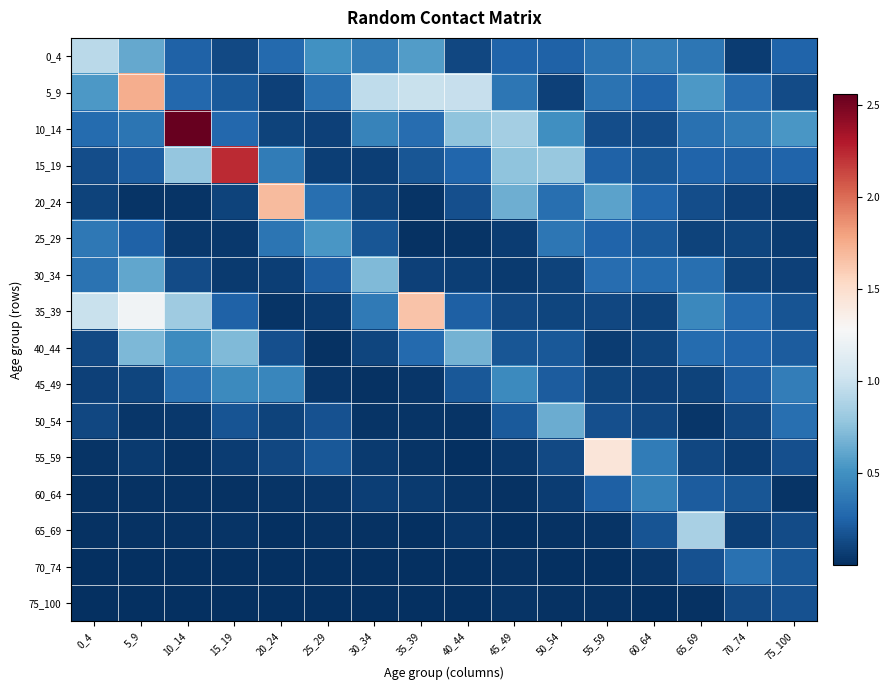

Reading left to right, transcribe all the data shown in this chart.

0_4: 0_4=0.9	5_9=0.6	10_14=0.2	15_19=0.1	20_24=0.3	25_29=0.5	30_34=0.4	35_39=0.6	40_44=0.1	45_49=0.3	50_54=0.2	55_59=0.3	60_64=0.4	65_69=0.4	70_74=0.1	75_100=0.3
5_9: 0_4=0.5	5_9=1.7	10_14=0.3	15_19=0.2	20_24=0.1	25_29=0.3	30_34=1.0	35_39=1.0	40_44=1.0	45_49=0.4	50_54=0.1	55_59=0.3	60_64=0.3	65_69=0.5	70_74=0.3	75_100=0.1
10_14: 0_4=0.3	5_9=0.3	10_14=2.6	15_19=0.3	20_24=0.1	25_29=0.1	30_34=0.4	35_39=0.3	40_44=0.8	45_49=0.8	50_54=0.5	55_59=0.2	60_64=0.1	65_69=0.3	70_74=0.4	75_100=0.5
15_19: 0_4=0.1	5_9=0.2	10_14=0.8	15_19=2.2	20_24=0.4	25_29=0.1	30_34=0.1	35_39=0.2	40_44=0.3	45_49=0.8	50_54=0.8	55_59=0.2	60_64=0.2	65_69=0.3	70_74=0.2	75_100=0.3
20_24: 0_4=0.1	5_9=0.0	10_14=0.0	15_19=0.1	20_24=1.7	25_29=0.3	30_34=0.1	35_39=0.0	40_44=0.2	45_49=0.7	50_54=0.3	55_59=0.6	60_64=0.3	65_69=0.1	70_74=0.1	75_100=0.1
25_29: 0_4=0.4	5_9=0.2	10_14=0.0	15_19=0.0	20_24=0.3	25_29=0.5	30_34=0.2	35_39=0.0	40_44=0.0	45_49=0.1	50_54=0.4	55_59=0.3	60_64=0.2	65_69=0.1	70_74=0.1	75_100=0.1
30_34: 0_4=0.3	5_9=0.6	10_14=0.1	15_19=0.1	20_24=0.1	25_29=0.2	30_34=0.7	35_39=0.1	40_44=0.1	45_49=0.1	50_54=0.1	55_59=0.3	60_64=0.3	65_69=0.3	70_74=0.1	75_100=0.1
35_39: 0_4=1.0	5_9=1.2	10_14=0.8	15_19=0.2	20_24=0.0	25_29=0.1	30_34=0.4	35_39=1.6	40_44=0.2	45_49=0.1	50_54=0.1	55_59=0.1	60_64=0.1	65_69=0.5	70_74=0.3	75_100=0.2
40_44: 0_4=0.1	5_9=0.7	10_14=0.5	15_19=0.7	20_24=0.2	25_29=0.0	30_34=0.1	35_39=0.3	40_44=0.7	45_49=0.2	50_54=0.2	55_59=0.1	60_64=0.1	65_69=0.3	70_74=0.3	75_100=0.2
45_49: 0_4=0.1	5_9=0.1	10_14=0.3	15_19=0.5	20_24=0.4	25_29=0.0	30_34=0.0	35_39=0.0	40_44=0.2	45_49=0.5	50_54=0.2	55_59=0.1	60_64=0.1	65_69=0.1	70_74=0.2	75_100=0.4
50_54: 0_4=0.1	5_9=0.0	10_14=0.0	15_19=0.2	20_24=0.1	25_29=0.2	30_34=0.0	35_39=0.0	40_44=0.0	45_49=0.2	50_54=0.7	55_59=0.2	60_64=0.1	65_69=0.0	70_74=0.1	75_100=0.3
55_59: 0_4=0.0	5_9=0.1	10_14=0.0	15_19=0.1	20_24=0.1	25_29=0.2	30_34=0.1	35_39=0.0	40_44=0.0	45_49=0.1	50_54=0.1	55_59=1.4	60_64=0.4	65_69=0.1	70_74=0.1	75_100=0.2
60_64: 0_4=0.0	5_9=0.0	10_14=0.0	15_19=0.0	20_24=0.0	25_29=0.0	30_34=0.1	35_39=0.1	40_44=0.0	45_49=0.0	50_54=0.1	55_59=0.2	60_64=0.4	65_69=0.2	70_74=0.2	75_100=0.0
65_69: 0_4=0.0	5_9=0.0	10_14=0.0	15_19=0.0	20_24=0.0	25_29=0.0	30_34=0.0	35_39=0.0	40_44=0.0	45_49=0.0	50_54=0.0	55_59=0.0	60_64=0.2	65_69=0.9	70_74=0.1	75_100=0.1
70_74: 0_4=0.0	5_9=0.0	10_14=0.0	15_19=0.0	20_24=0.0	25_29=0.0	30_34=0.0	35_39=0.0	40_44=0.0	45_49=0.0	50_54=0.0	55_59=0.0	60_64=0.0	65_69=0.2	70_74=0.3	75_100=0.2
75_100: 0_4=0.0	5_9=0.0	10_14=0.0	15_19=0.0	20_24=0.0	25_29=0.0	30_34=0.0	35_39=0.0	40_44=0.0	45_49=0.0	50_54=0.0	55_59=0.0	60_64=0.0	65_69=0.0	70_74=0.1	75_100=0.2